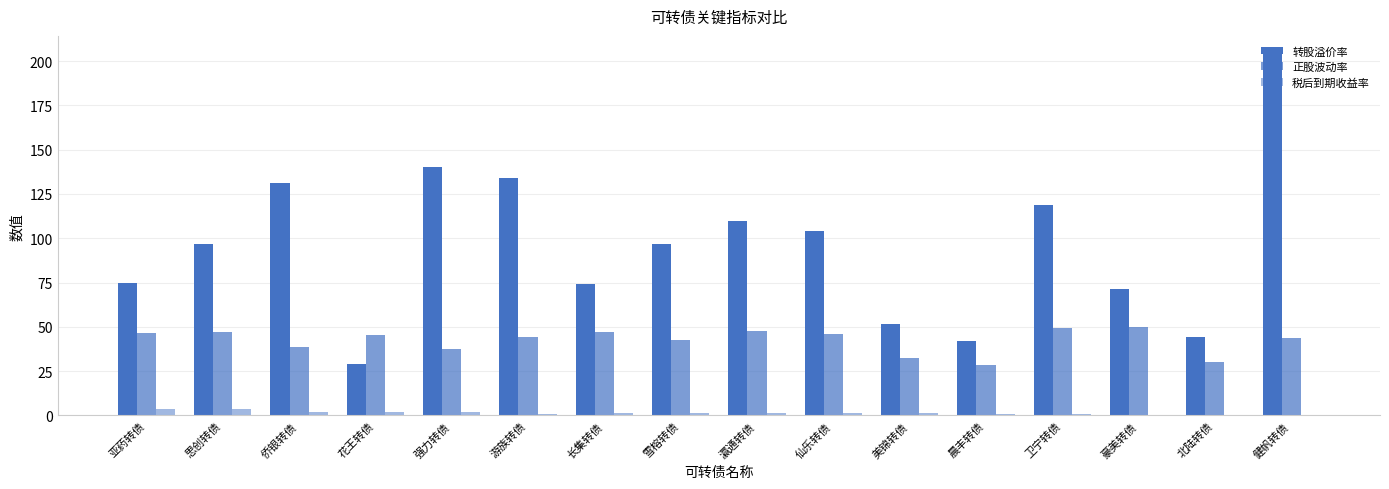

Rank the series by their maximum value, from highest to lowest.

转股溢价率, 正股波动率, 税后到期收益率